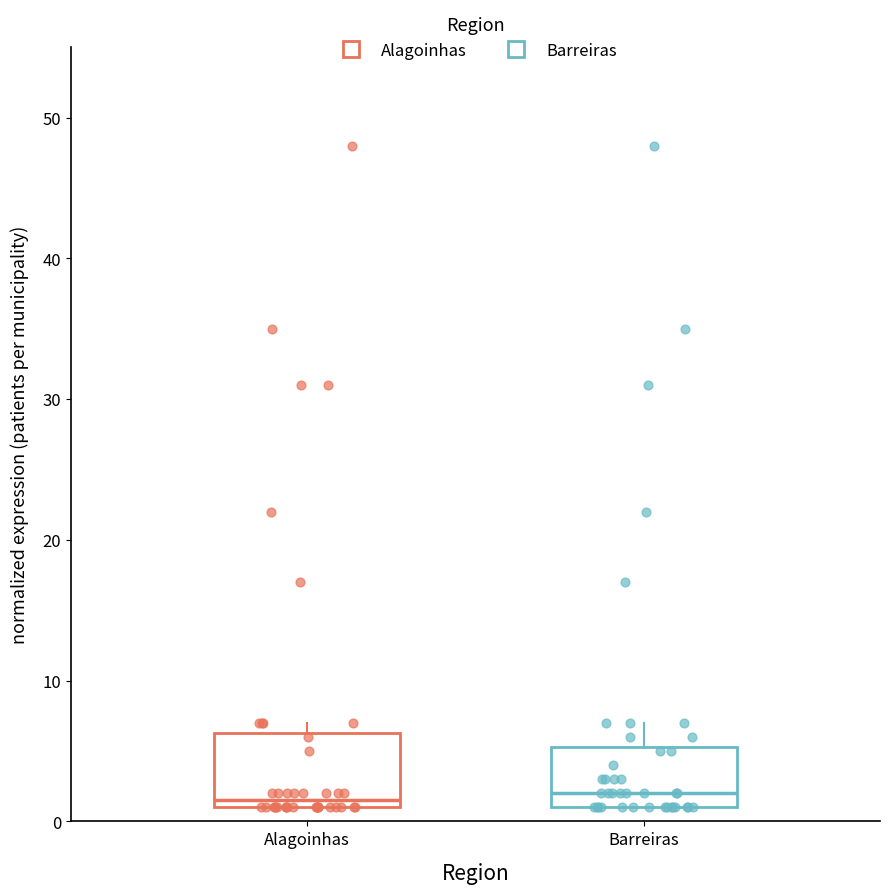

Reading left to right, transcribe this box plot: for each box, give where its median line is, the range the box spans, and where its two whiskers end, as read against the y-axis. The values are not printed on the chart, so give them approximately, as read against the axis.

Alagoinhas: median 2, box 1 to 6, whiskers 1 to 7
Barreiras: median 2, box 1 to 5, whiskers 1 to 7